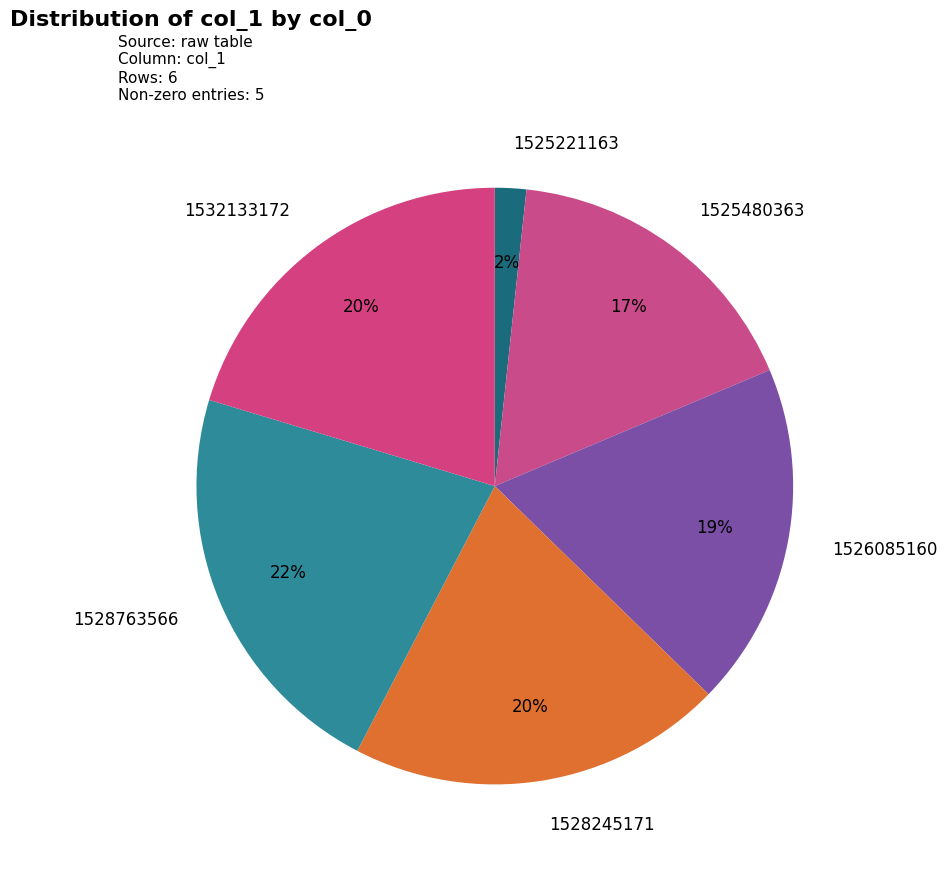

Approximately how many times larger is the value at 1528245171 compared to 1528763566?

0.9